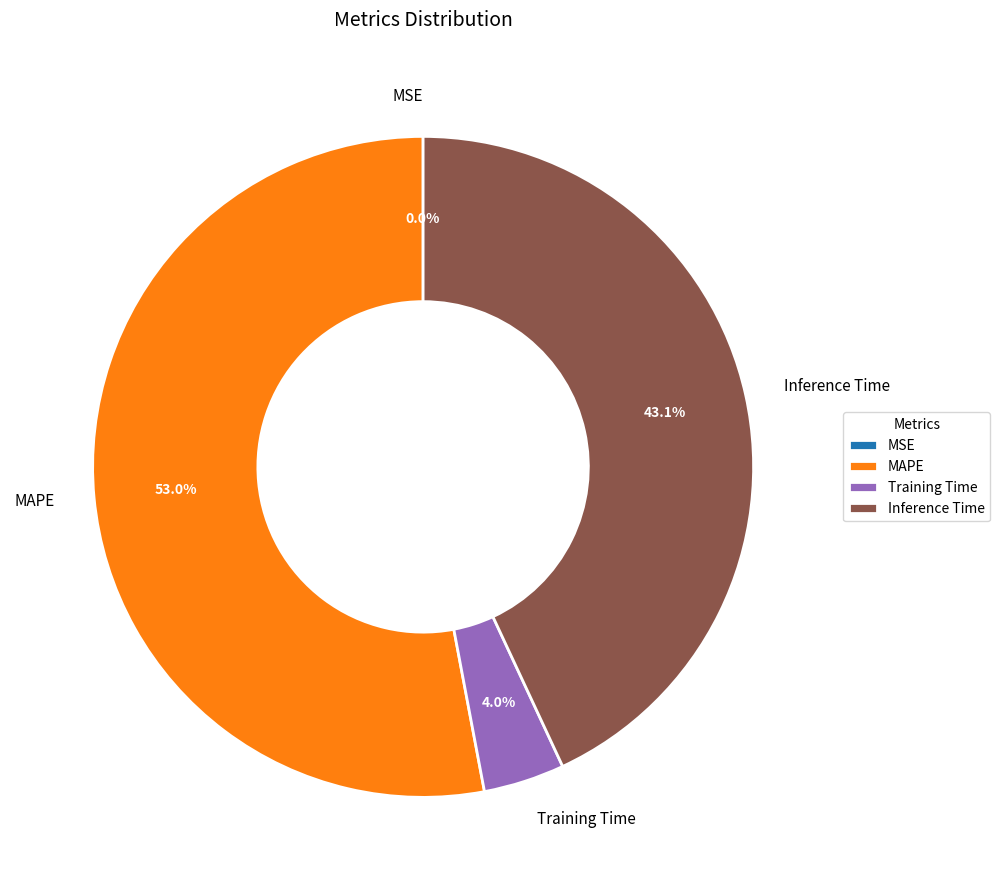

Which category has the biggest portion of the pie?

MAPE